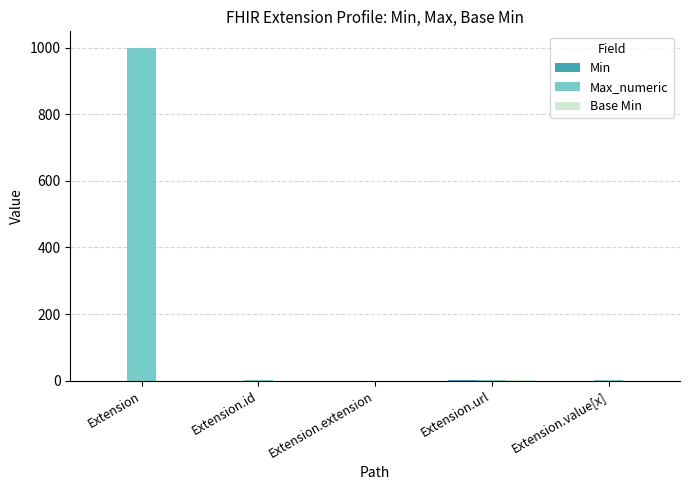

How many groups of bars are there?

5